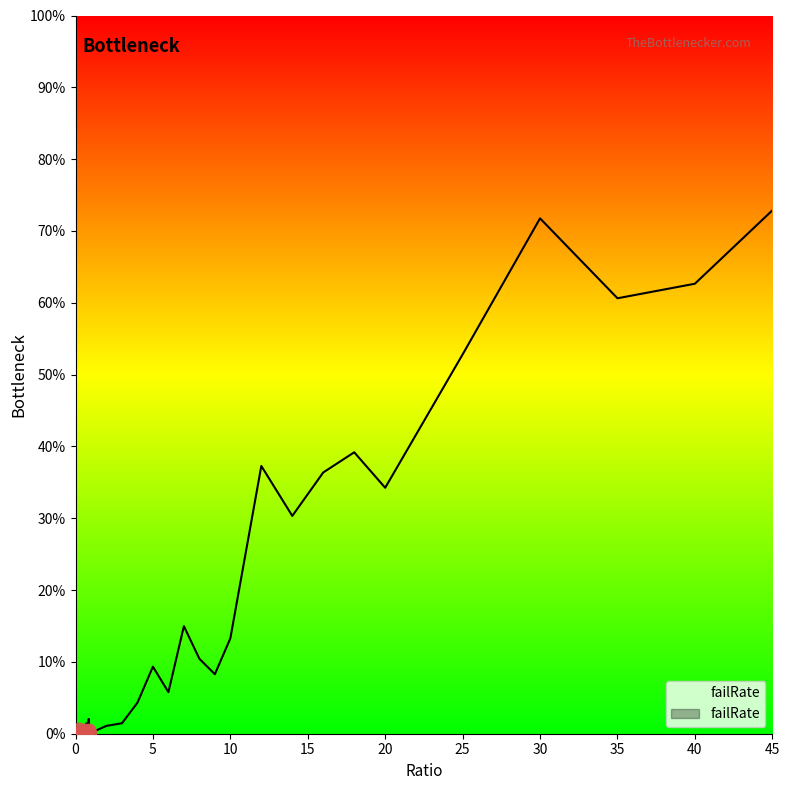

What is the change in value from 0.3 to 12?

+0.4